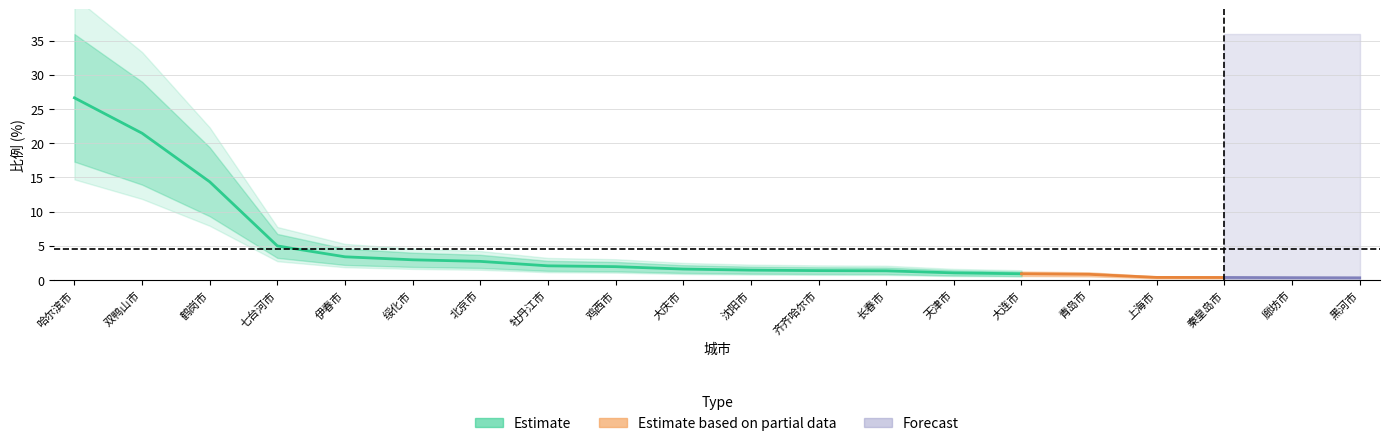

What is the label of the 12th point from the left?

齐齐哈尔市